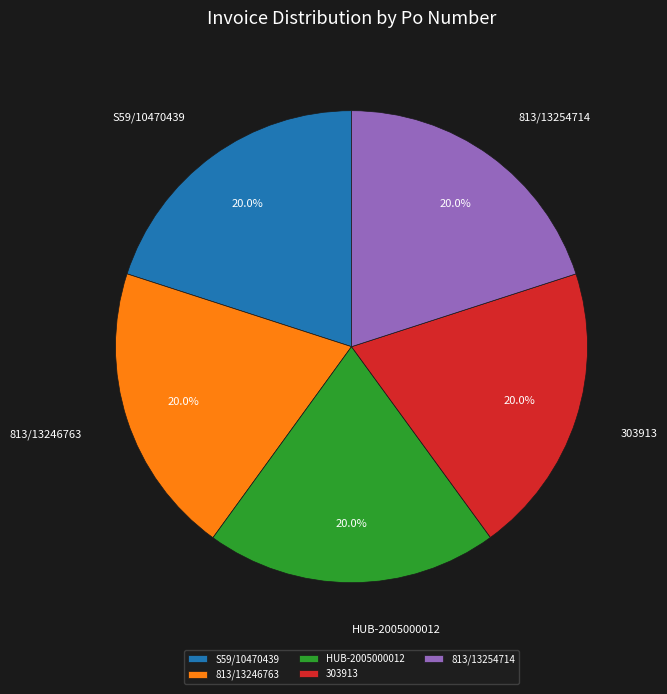

Approximately how many times larger is the value at 813/13246763 compared to HUB-2005000012?

1.0